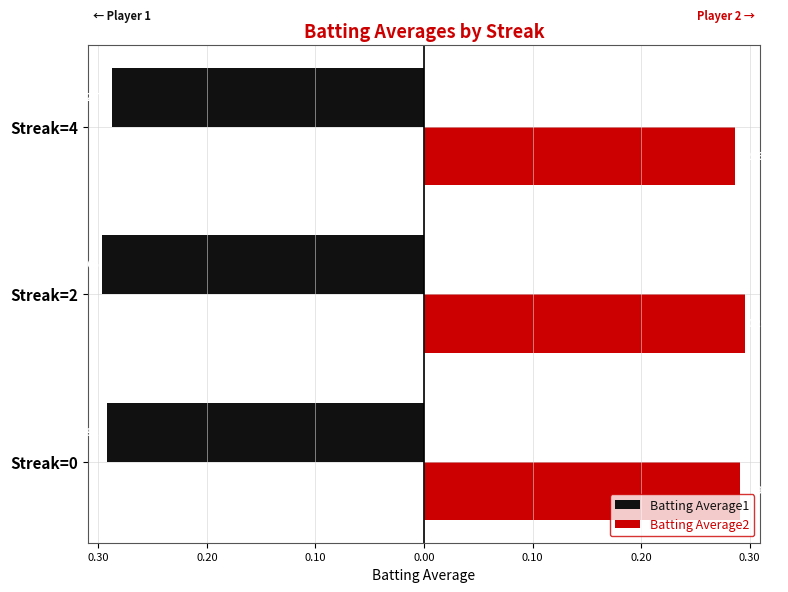

What are all the series names shown in the legend?

Batting Average1, Batting Average2